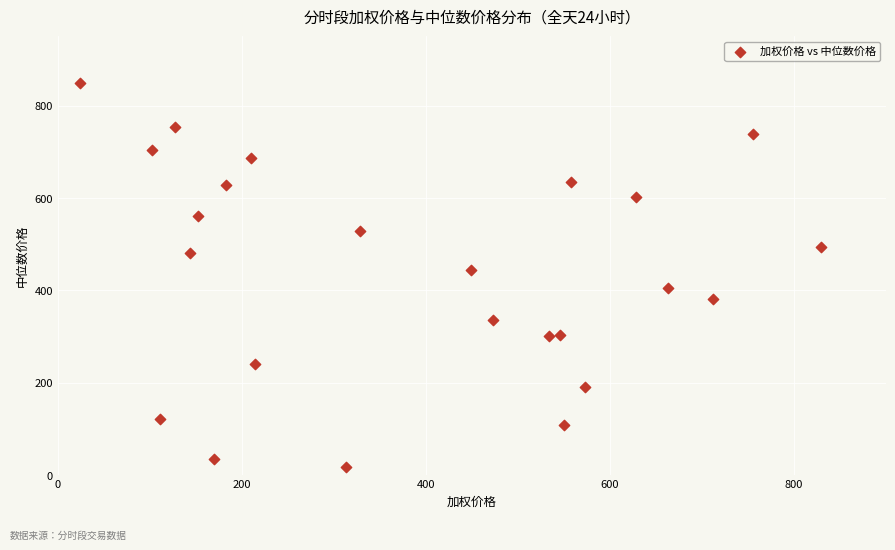

What is the range of X values (max minus min)?

805.7